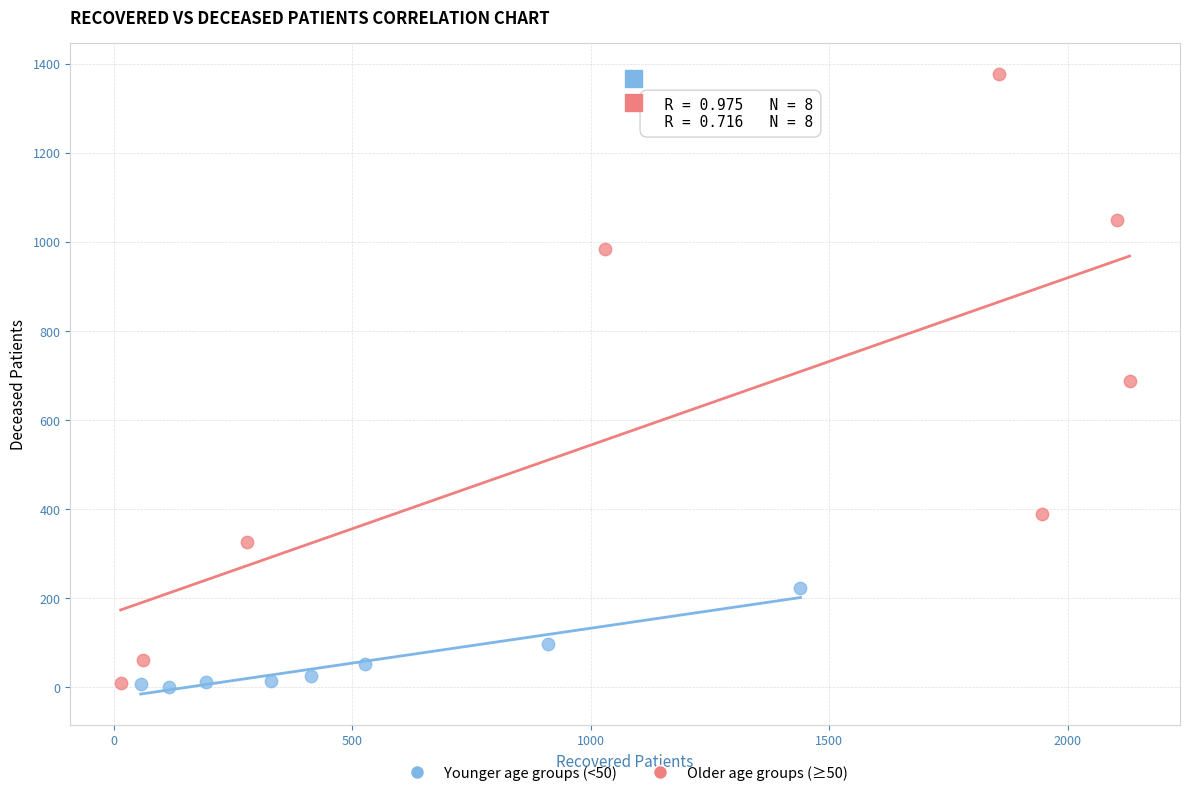

What are all the series names shown in the legend?

Younger age groups (<50), Older age groups (≥50)